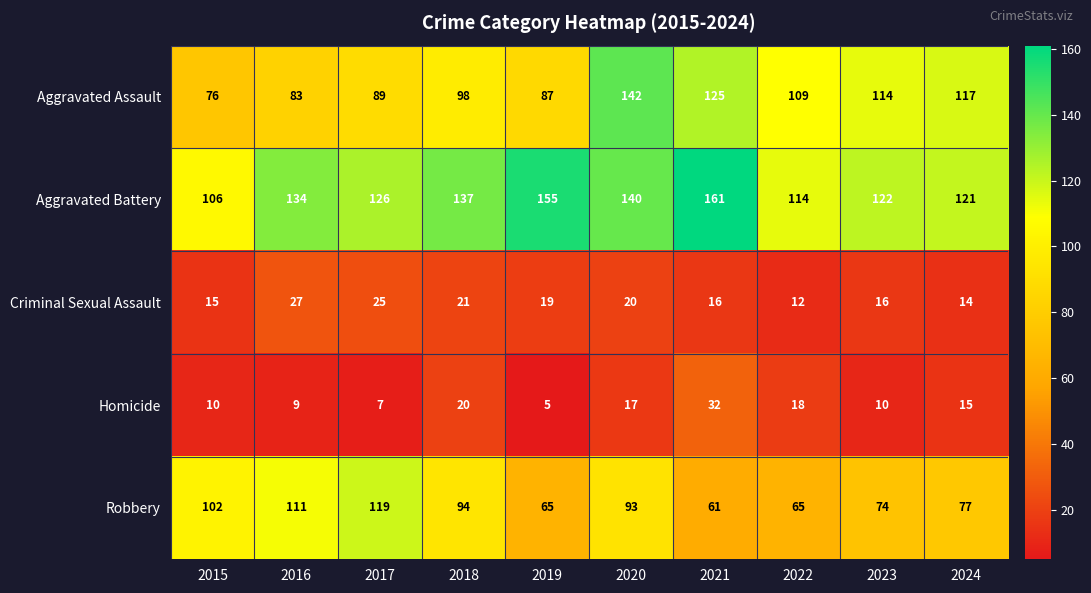

True or false: Robbery has a value of 77 at 2024.

True